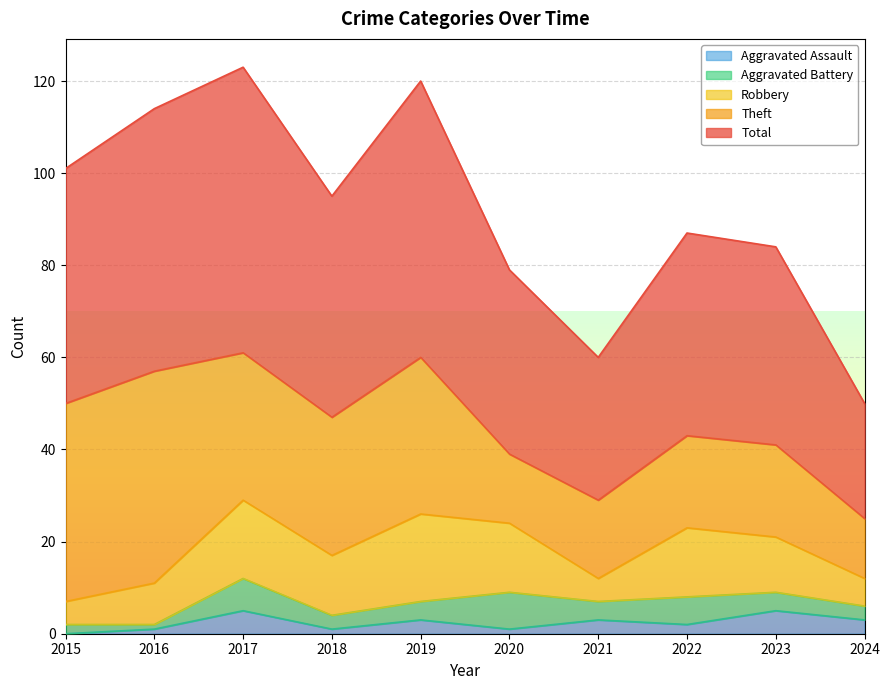

What are all the series names shown in the legend?

Aggravated Assault, Aggravated Battery, Robbery, Theft, Total